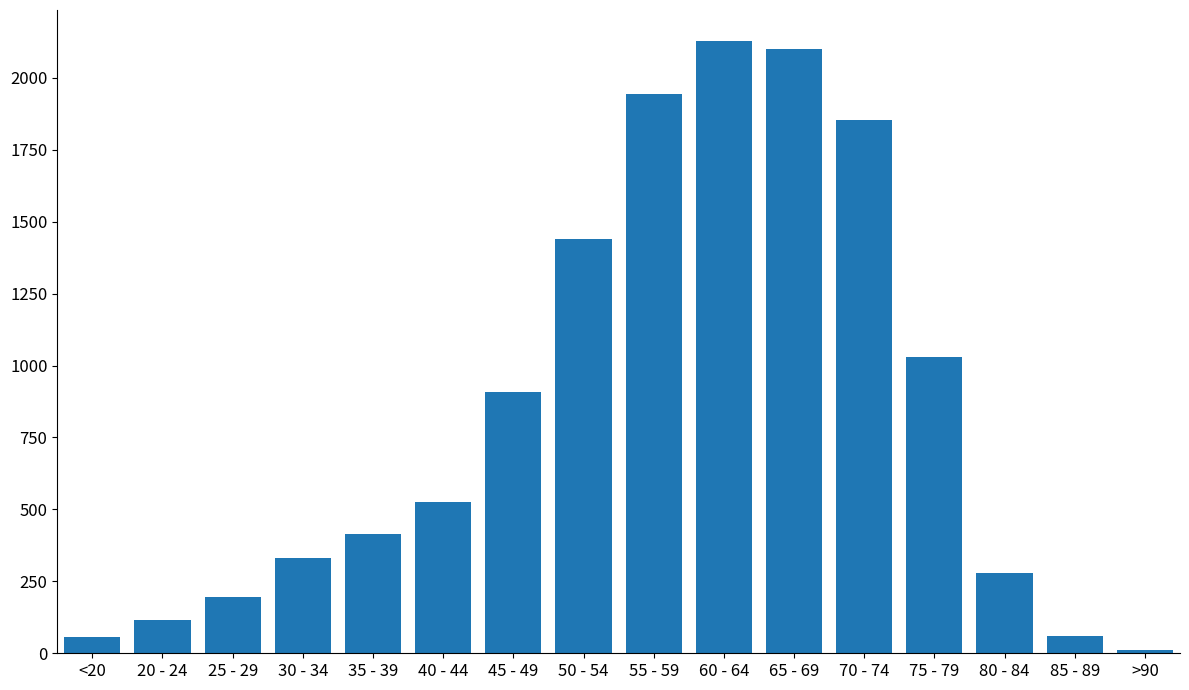

Is it true that the value at <20 is 57?

True